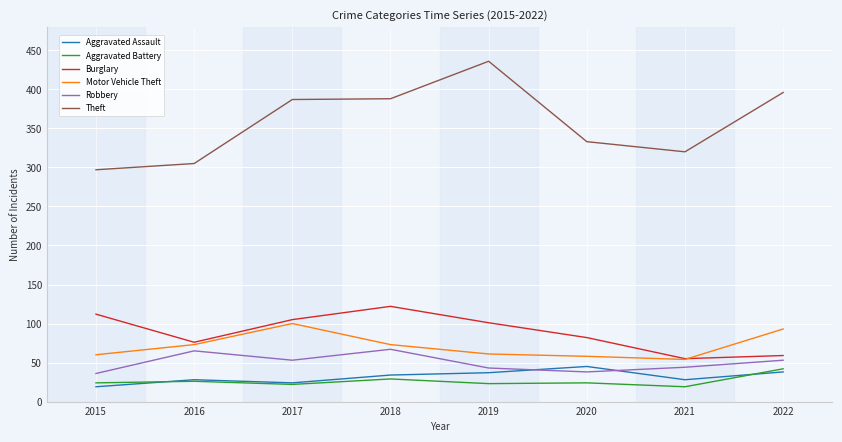

True or false: Aggravated Battery and Motor Vehicle Theft intersect in this chart.

False